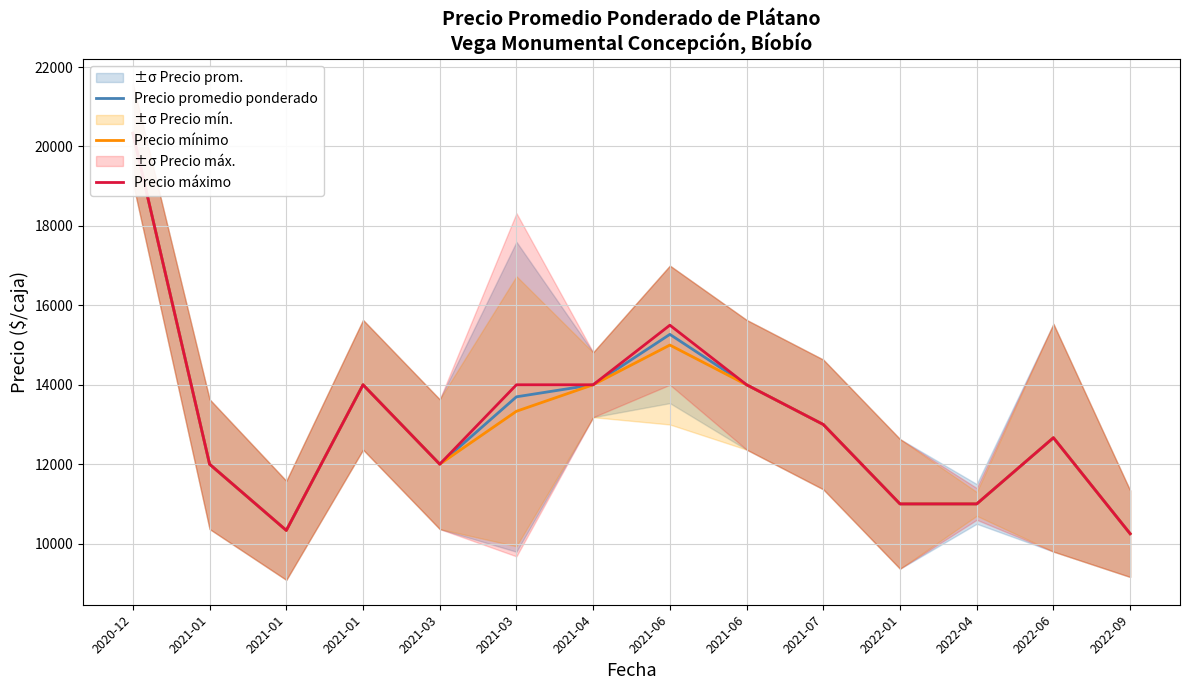

What is the value of the Precio mínimo point at the 7th from the left?

14000.0